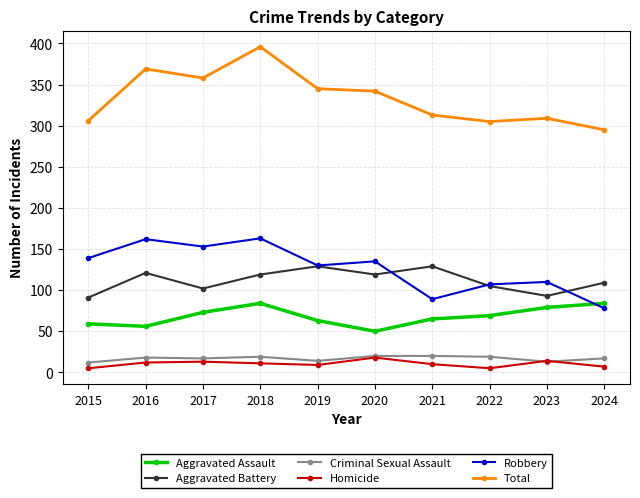

What is the value of the Homicide point at the 5th from the left?

9